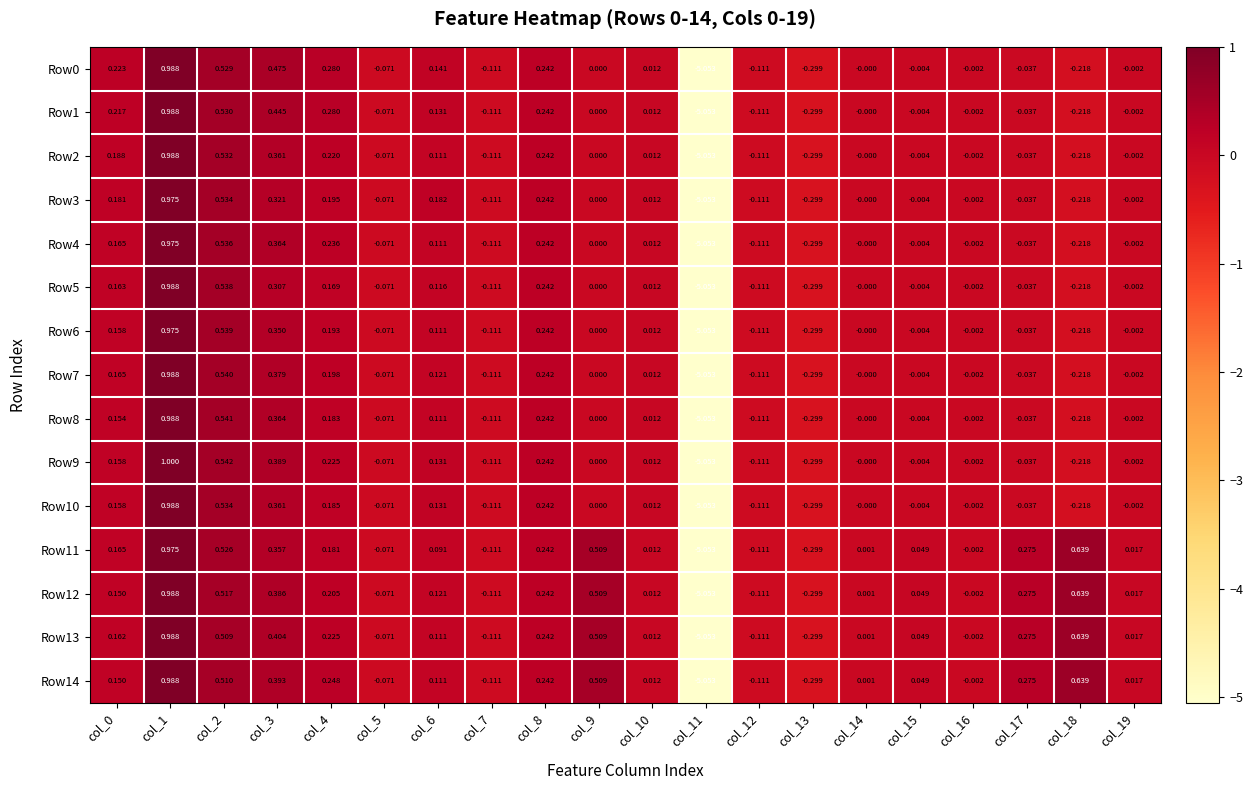

Is the value of Row1 at col_16 greater than the value of Row5 at col_6?

No